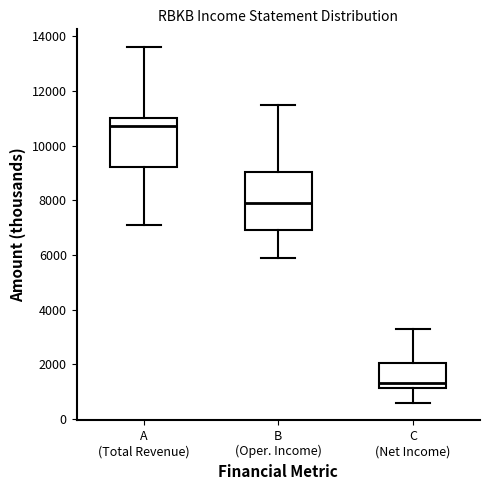

Where is the upper edge of the box for A (Total Revenue) on the y-axis? The values are not printed on the chart, so give them approximately, as read against the axis.

11000